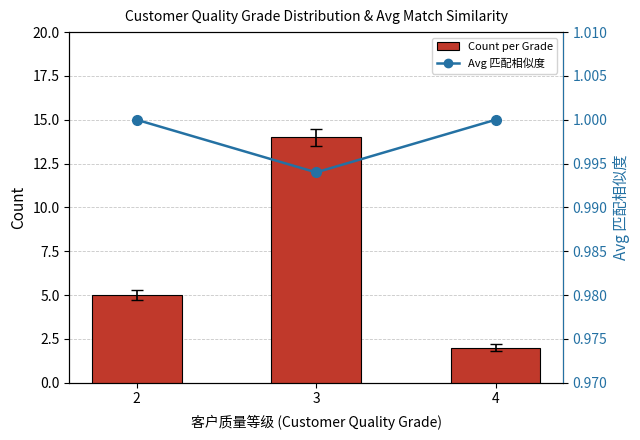

What is the average value of the Avg 匹配相似度 series?

1.0